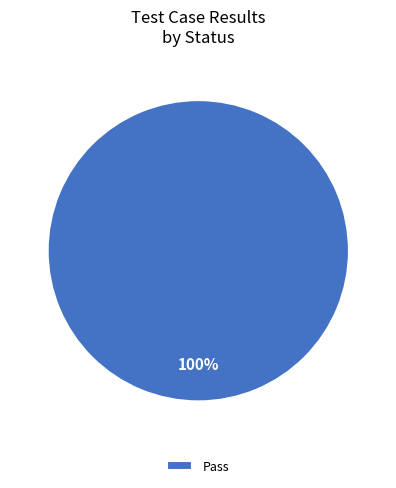

Which category accounts for the majority?

Pass